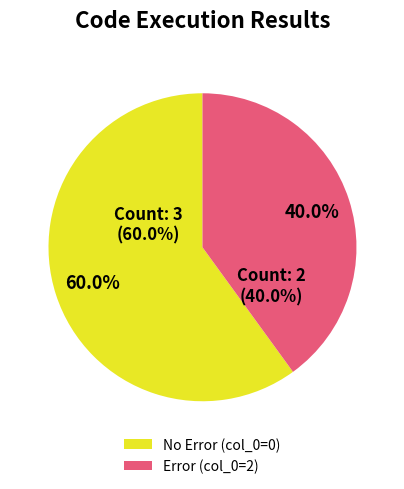

Is there a majority slice in this chart?

Yes